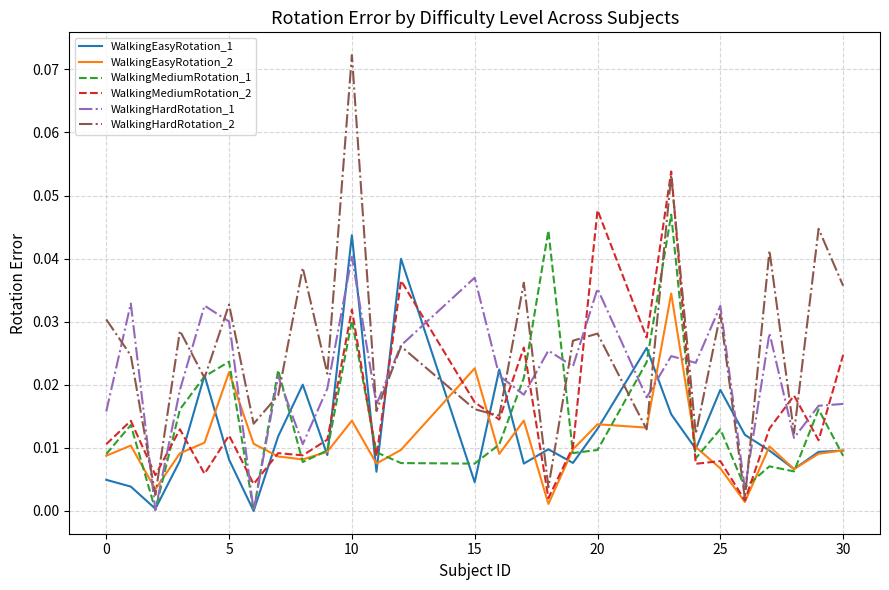

Rank the series by their maximum value, from lowest to highest.

WalkingEasyRotation_2, WalkingHardRotation_1, WalkingEasyRotation_1, WalkingMediumRotation_1, WalkingMediumRotation_2, WalkingHardRotation_2